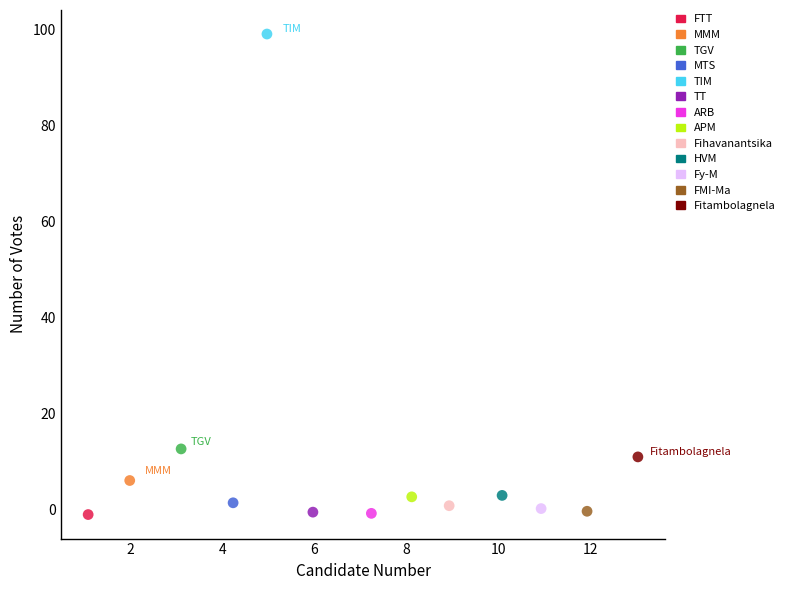

What are all the series names shown in the legend?

FTT, MMM, TGV, MTS, TIM, TT, ARB, APM, Fihavanantsika, HVM, Fy-M, FMI-Ma, Fitambolagnela